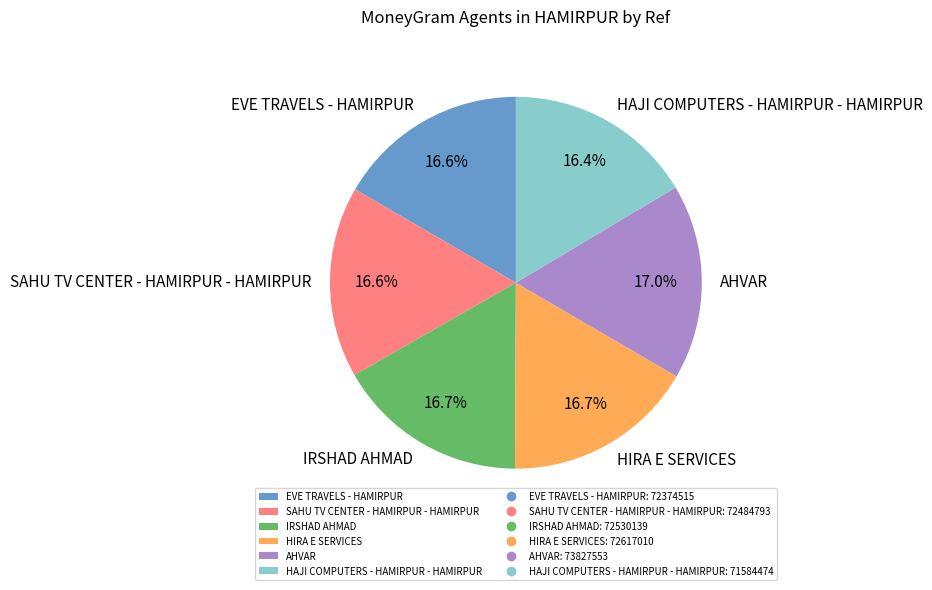

Is it true that IRSHAD AHMAD is 17% of the pie?

True